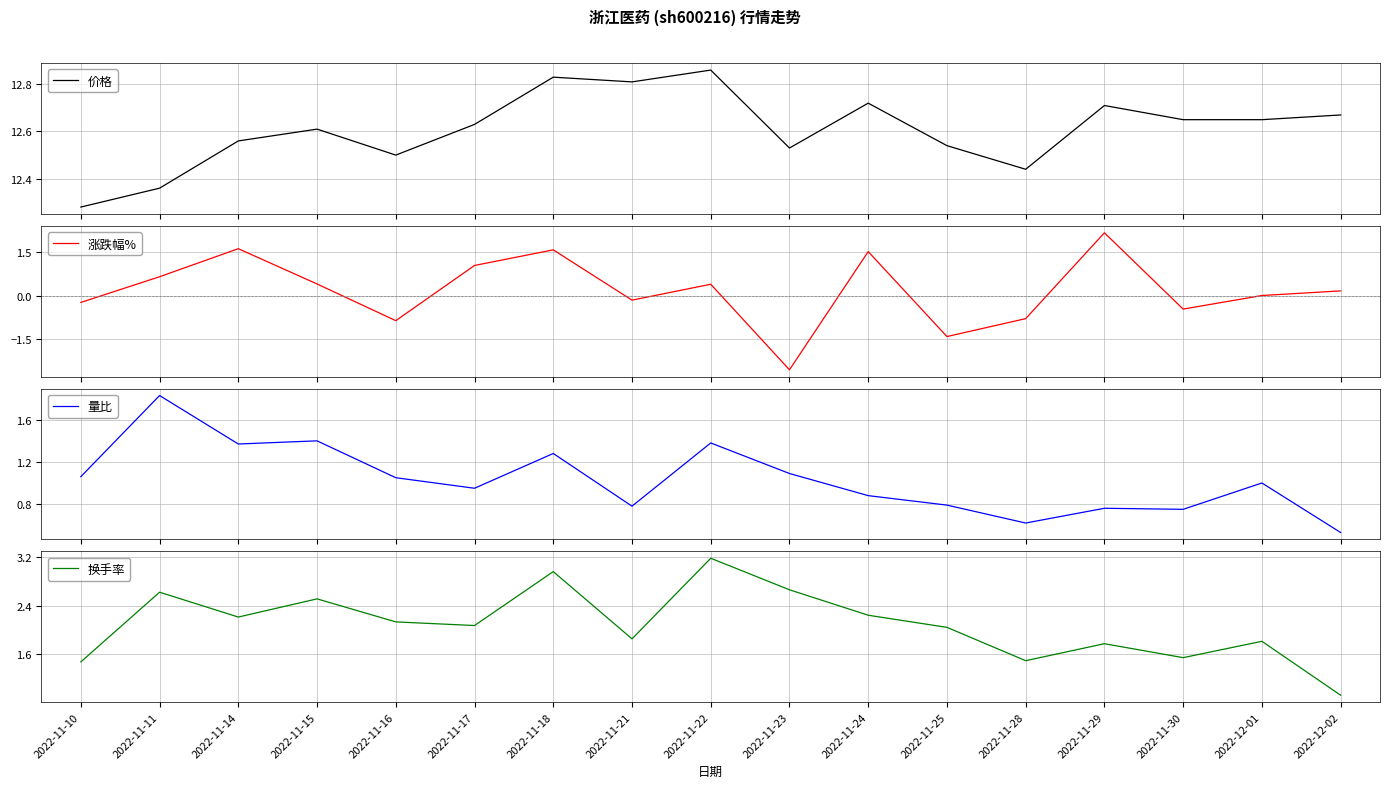

What position from the right is 2022-11-10?

17